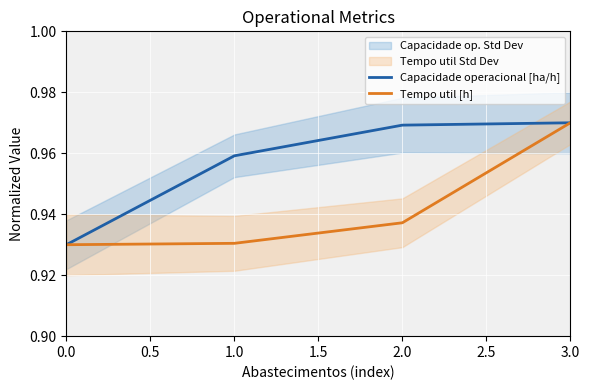

Reading right to left, what are all the values shown in this chart?

Capacidade operacional [ha/h]: 1.0	1.0	1.0	0.9
Tempo util [h]: 1.0	0.9	0.9	0.9